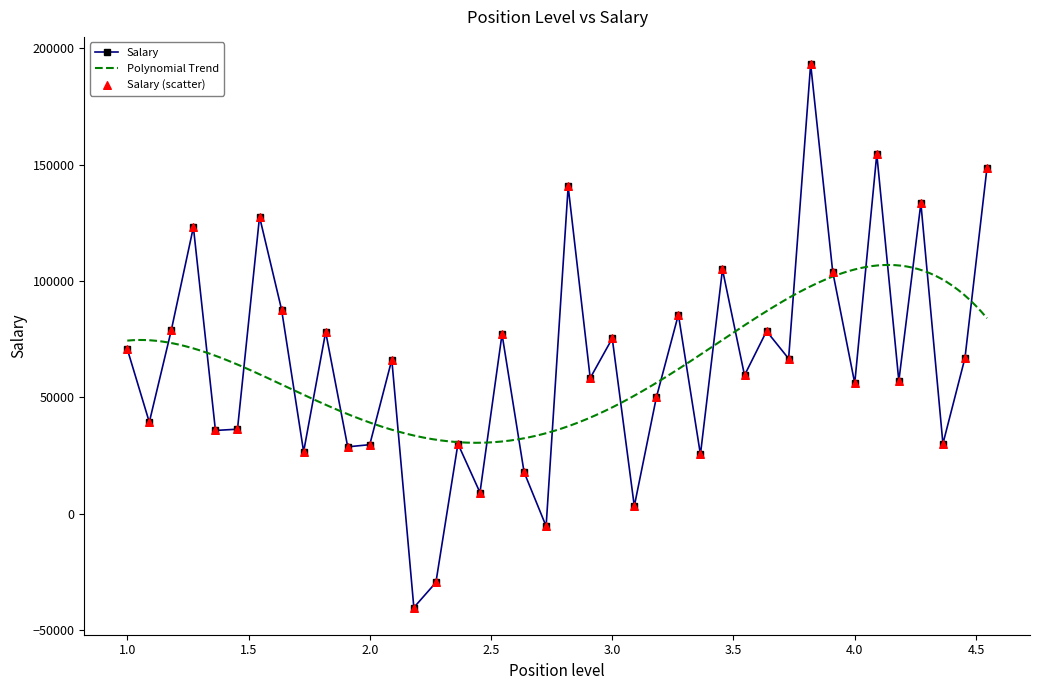

How many interior local valleys does the Salary series have?

15